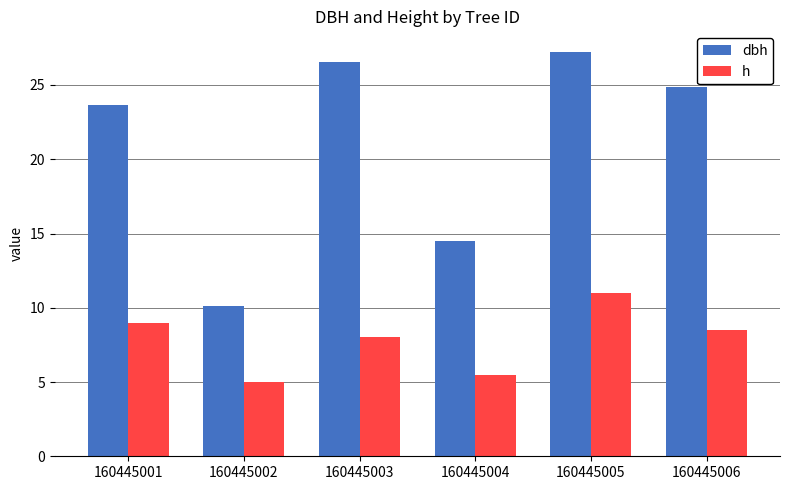

What is the value of the h bar at the 4th from the left?

5.5